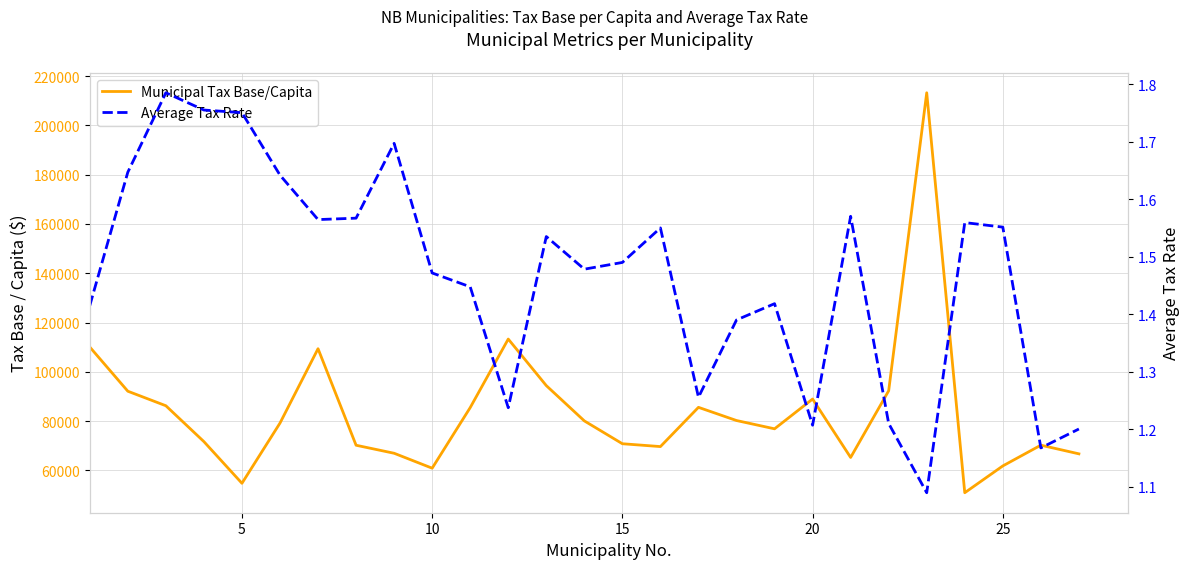

List the series in order of their overall mean, highest first.

Municipal Tax Base/Capita, Average Tax Rate